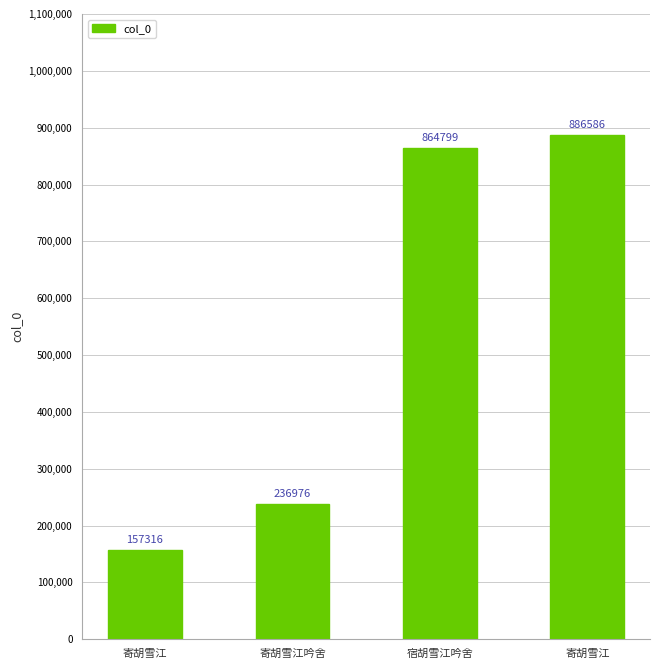

How many bars are there in total?

4